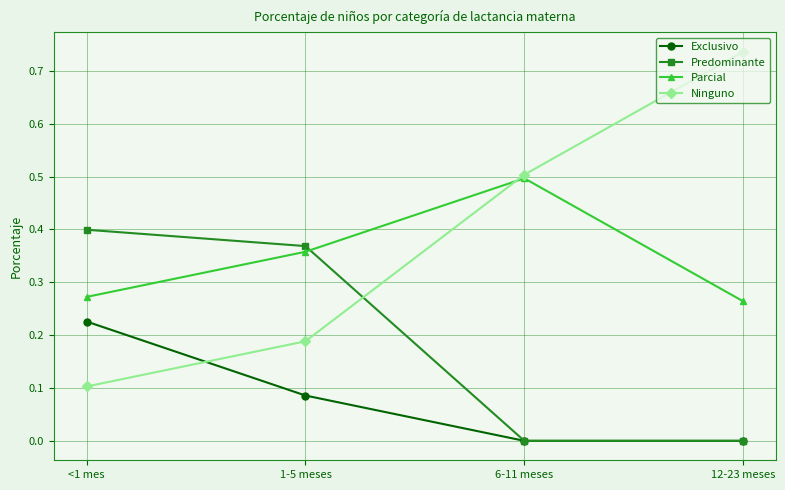

How many Ninguno values are between 0 and 1?

4